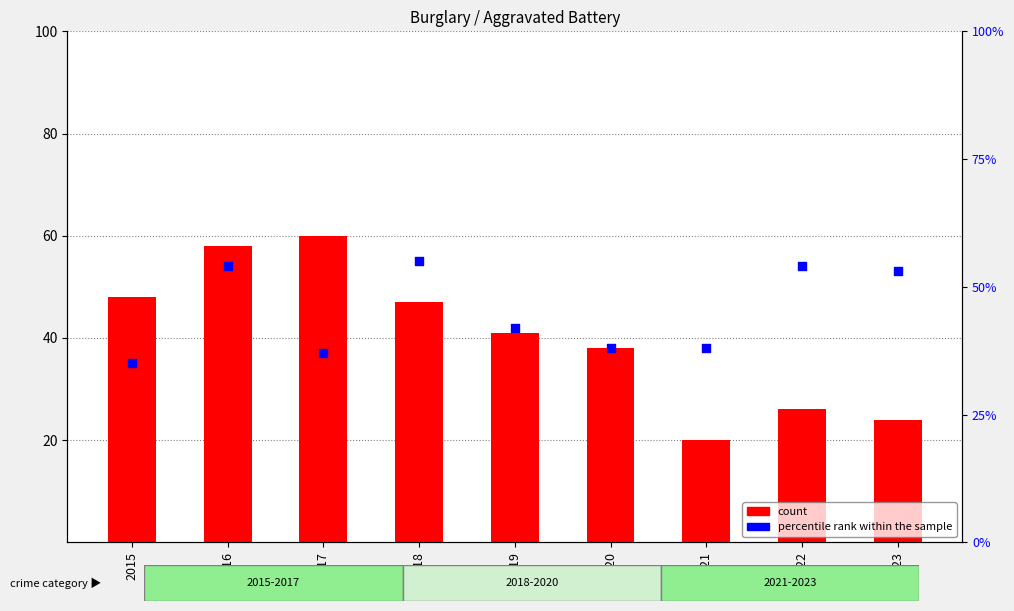

Which series reaches the maximum Y coordinate?

count